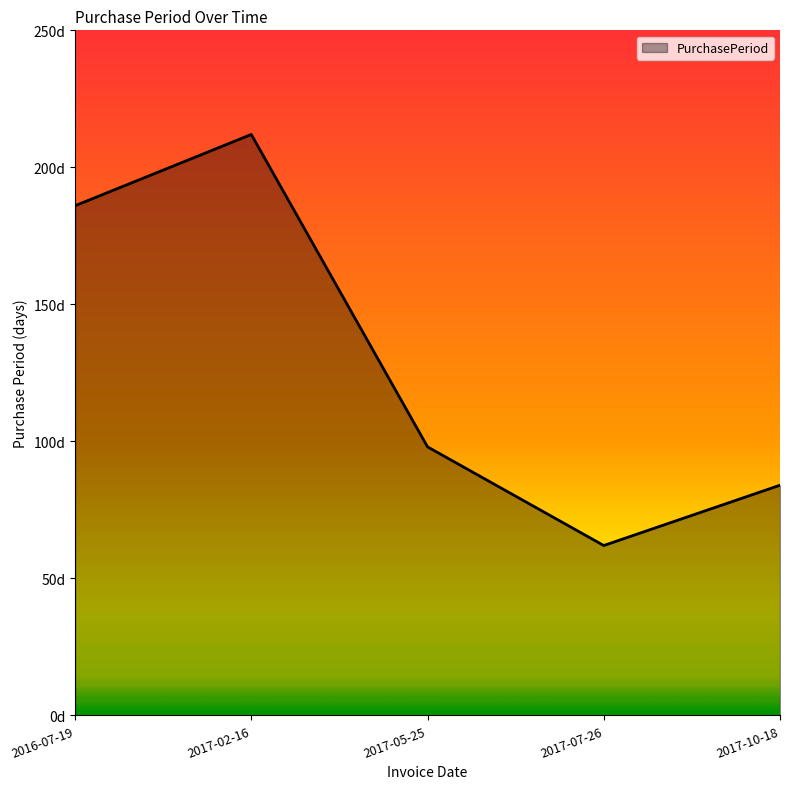

Rank the categories by value from lowest to highest.

2017-07-26, 2017-10-18, 2017-05-25, 2016-07-19, 2017-02-16